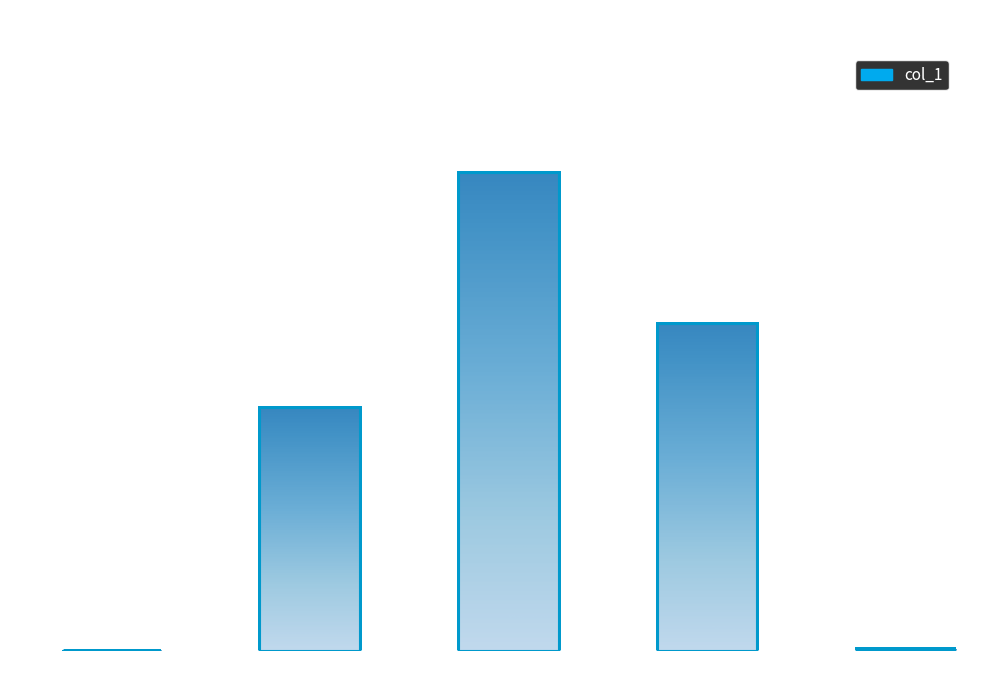

At which category does the chart reach its peak across all series?

SMAPE